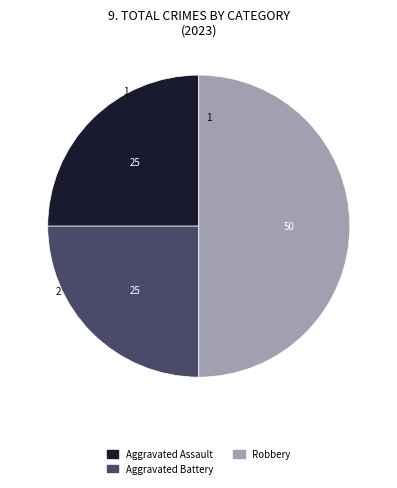

Approximately how many times larger is the value at Robbery compared to Aggravated Assault?

2.0